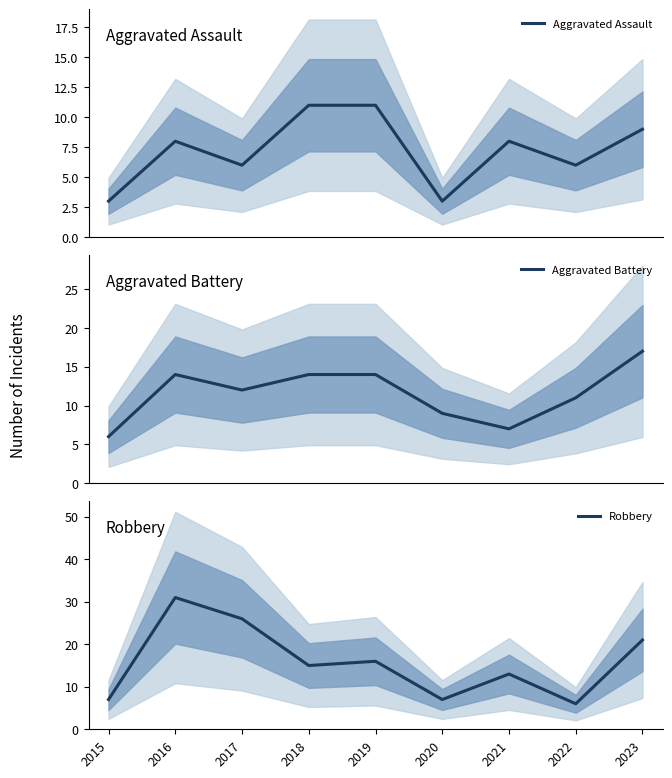

What is the difference between the Aggravated Assault values at 2023 and 2017?

3